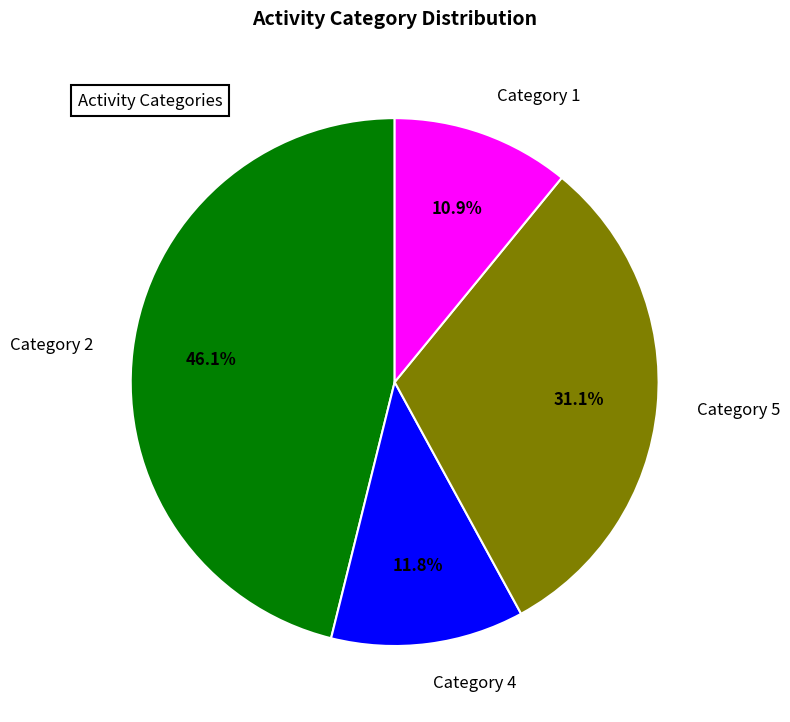

Rank the categories by value from highest to lowest.

Category 2, Category 5, Category 4, Category 1